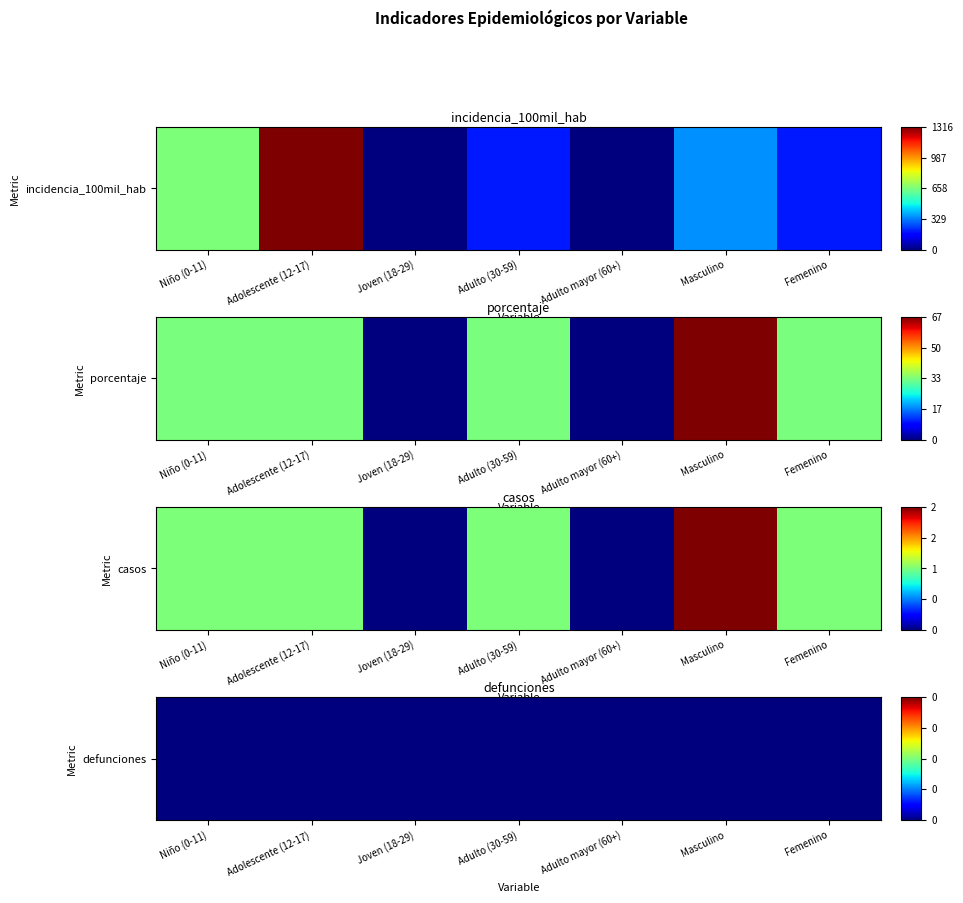

What is the difference between the maximum and minimum values in the Masculino series?

353.4